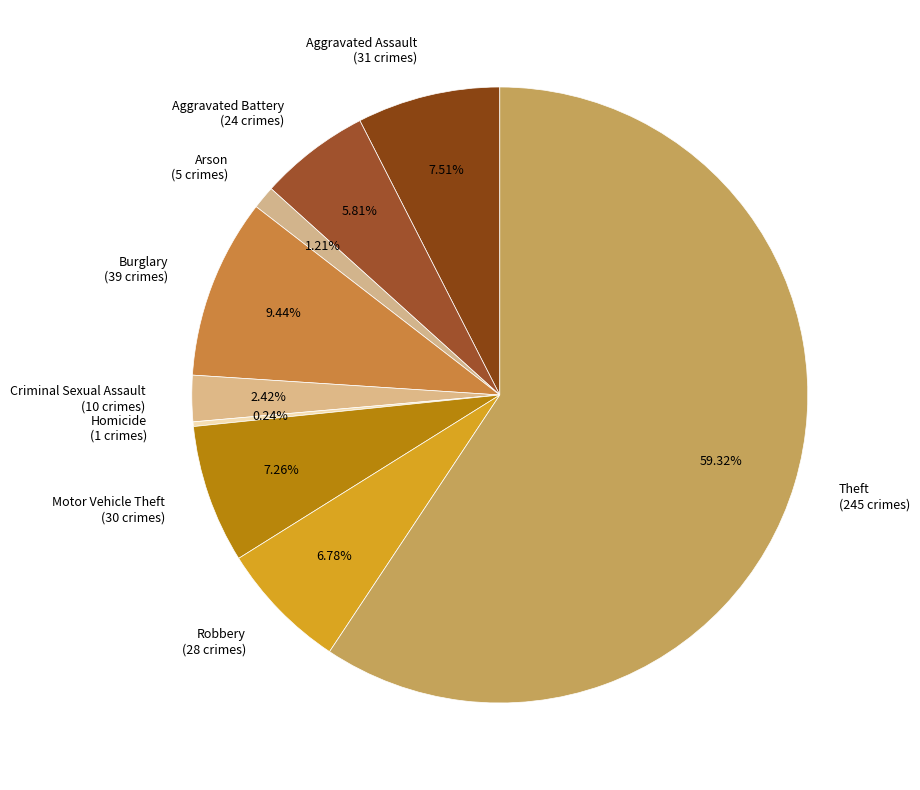

Does any single category account for the majority?

Yes